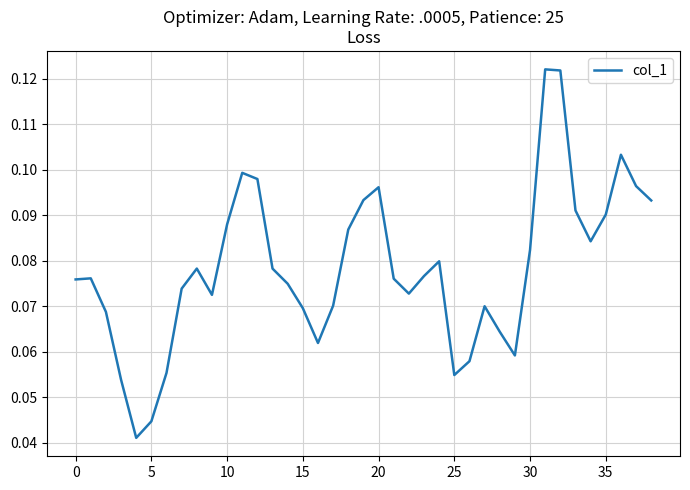

How many lines are shown in the chart?

1